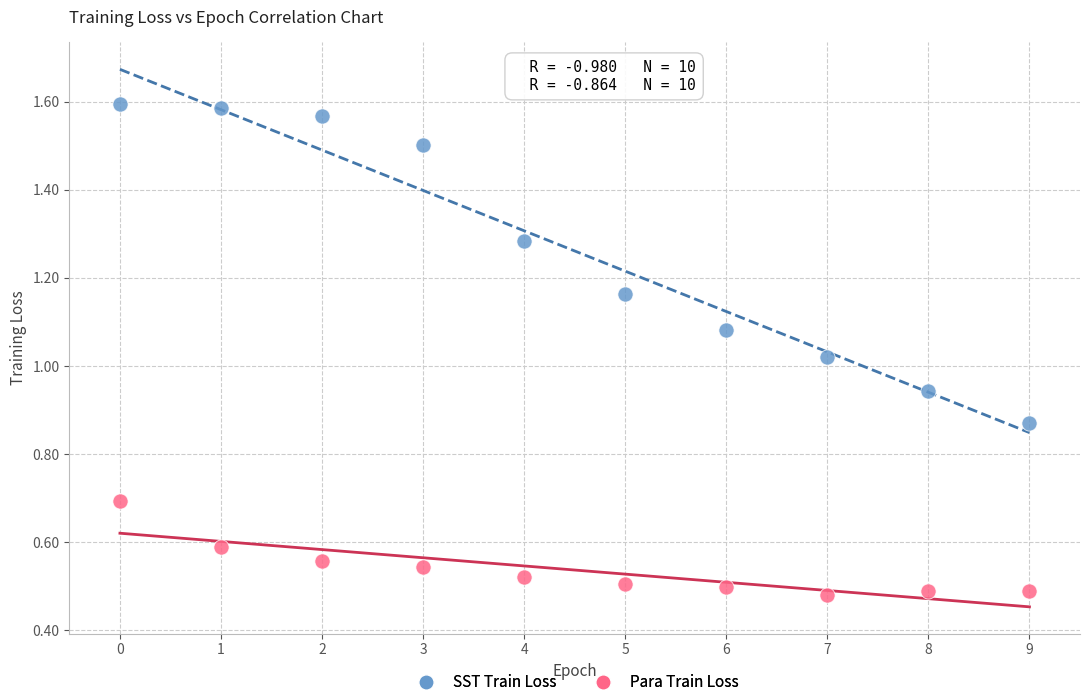

What are all the series names shown in the legend?

SST Train Loss, Para Train Loss